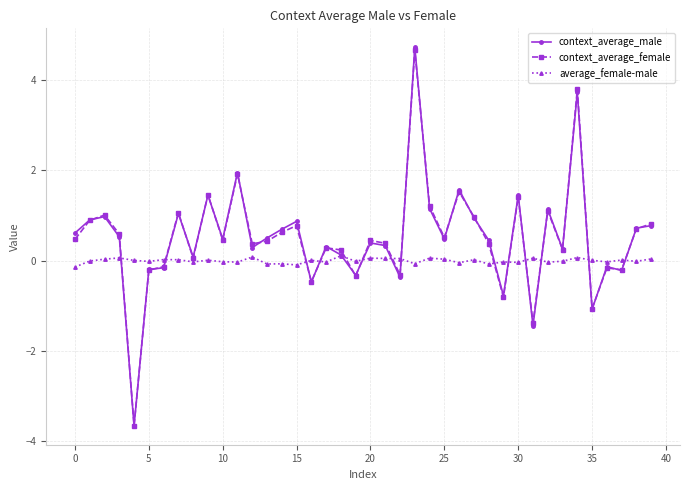

What is the value of the context_average_female point at the 10th from the left?

1.5